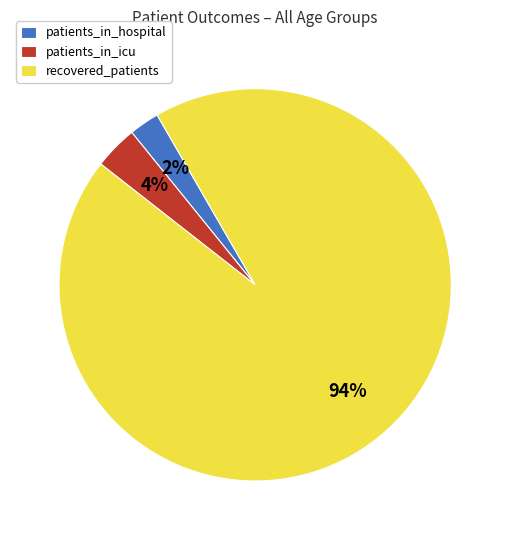

To the nearest percent, what is the average slice percentage?

33%